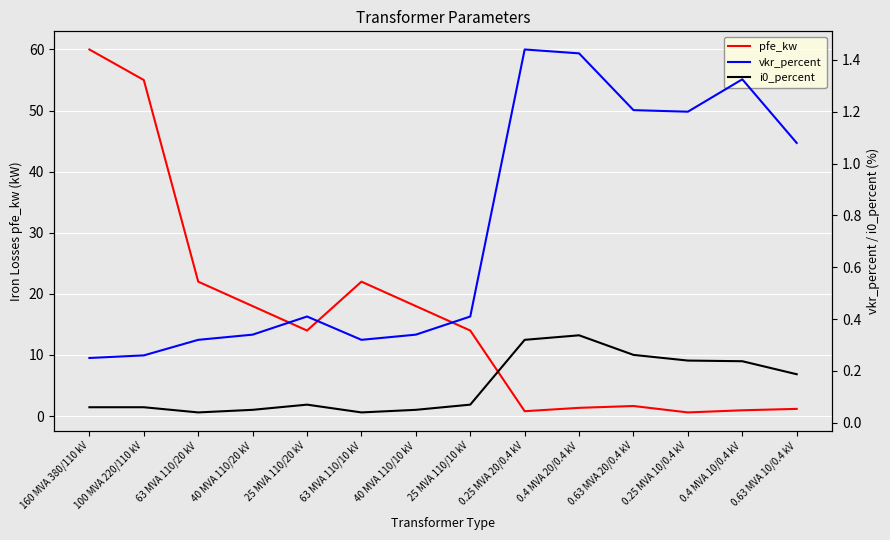

Which category has the lowest value in the vkr_percent series?

160 MVA 380/110 kV